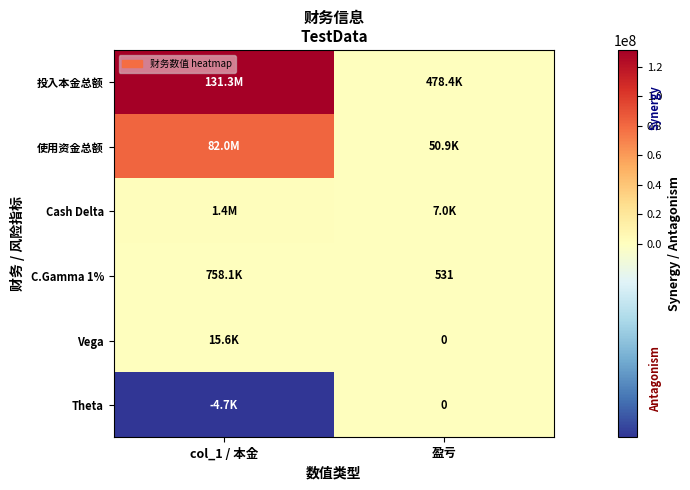

Is the value of Cash Delta at col_1 / 本金 greater than the value of Vega at 盈亏?

Yes